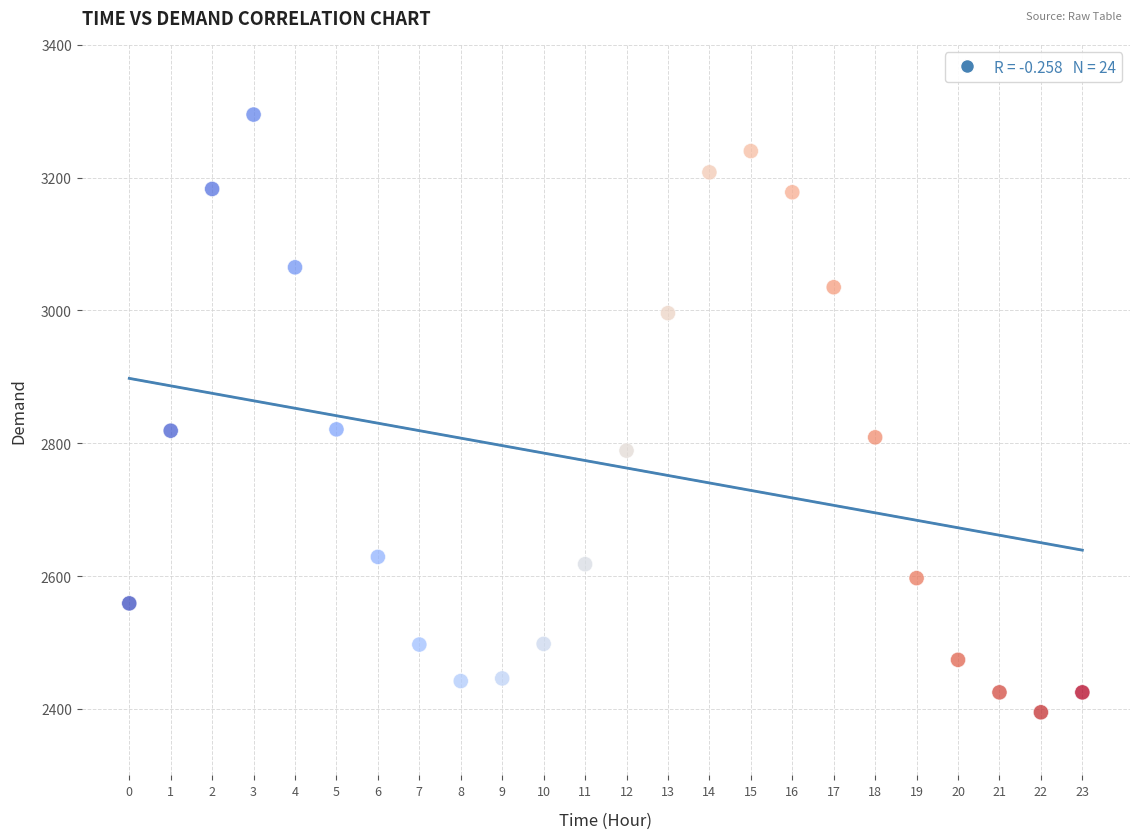

What is the range of Y values (max minus min)?

900